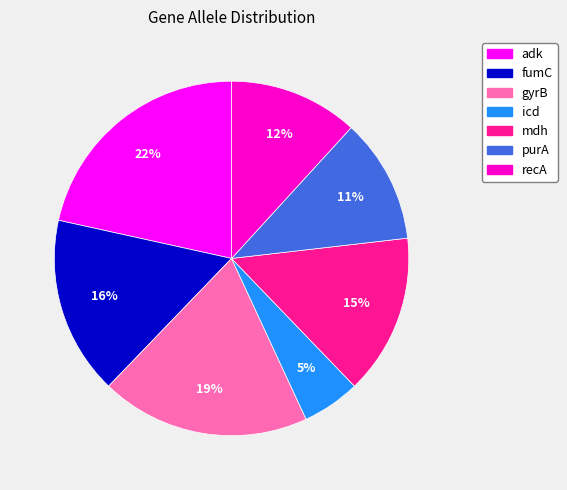

Count the number of slices in the pie.

7